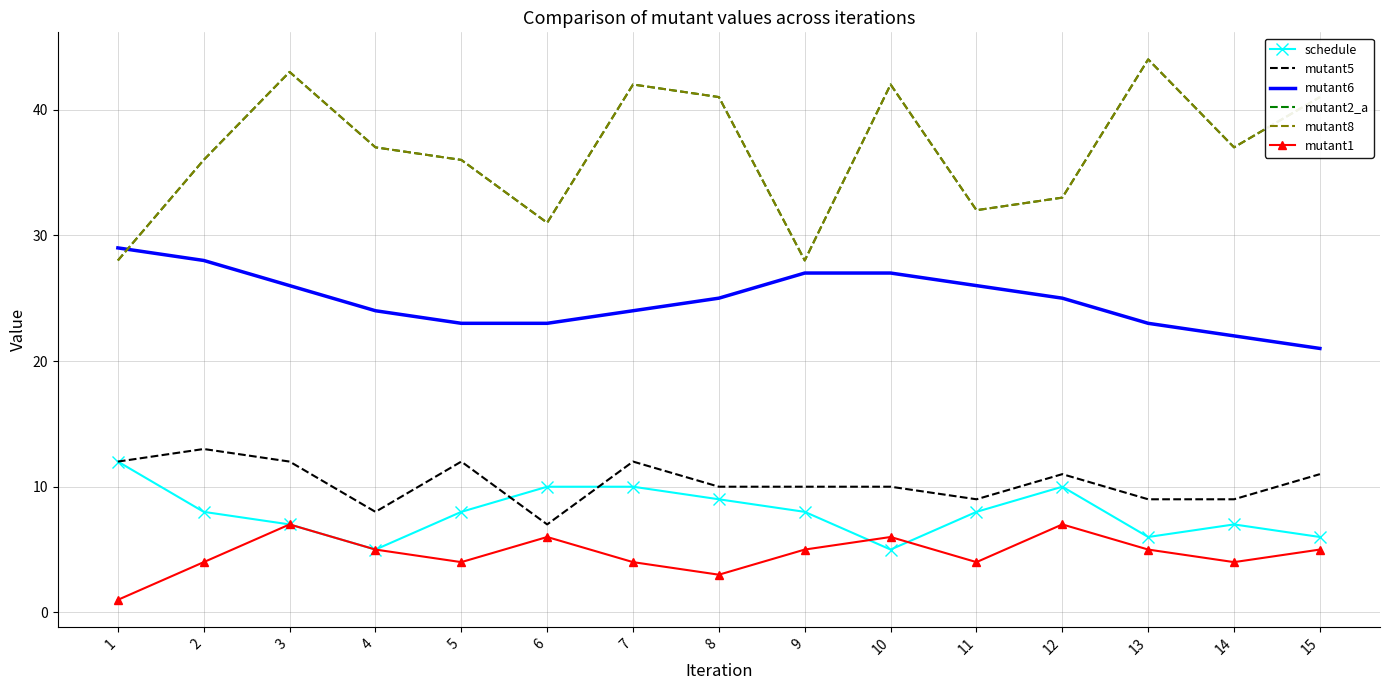

Count the schedule values in the range 6 to 10.

12